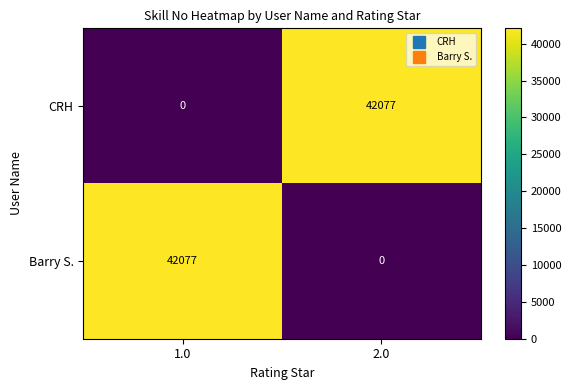

Reading right to left, what are all the values shown in this chart?

CRH: 2.0=42077	1.0=0
Barry S.: 2.0=0	1.0=42077